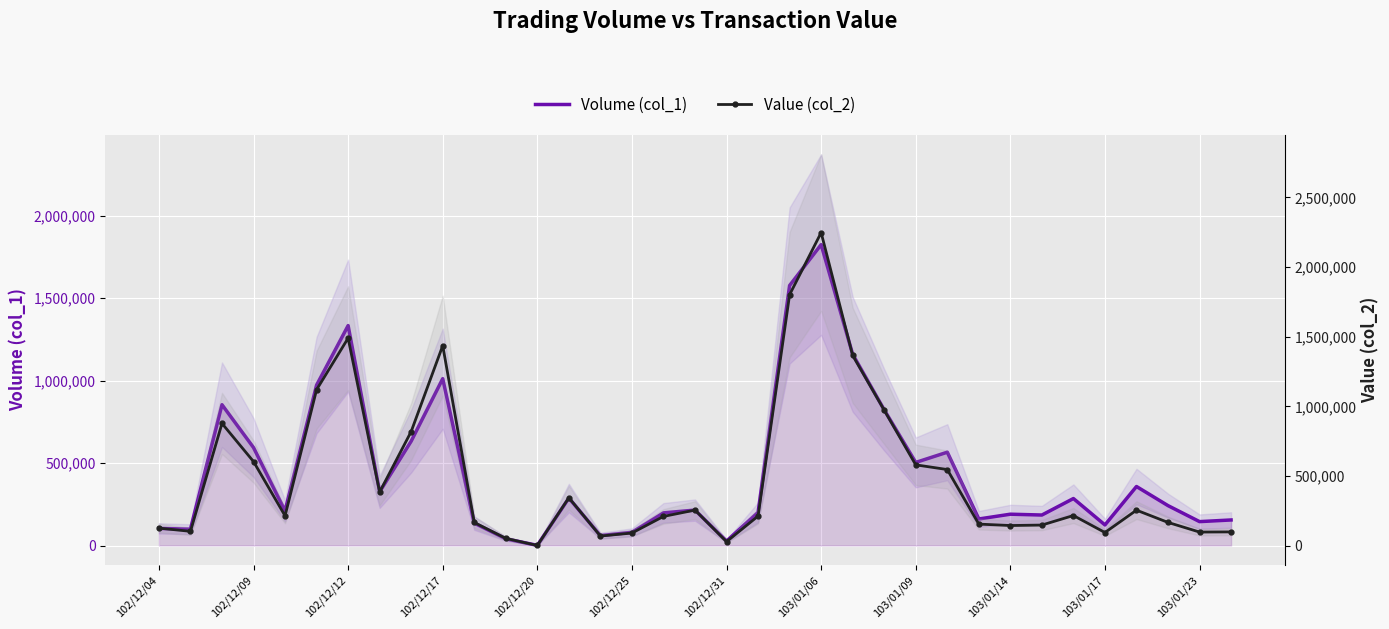

What are all the series names shown in the legend?

Volume (col_1), Value (col_2)